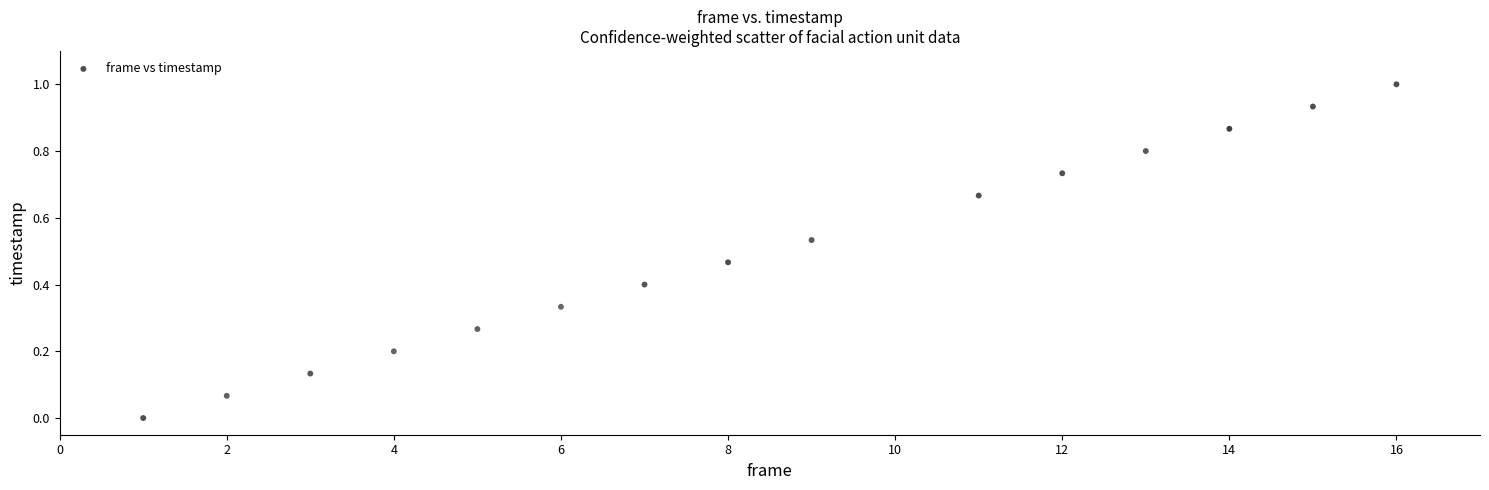

What is the range of X values (max minus min)?

15.0